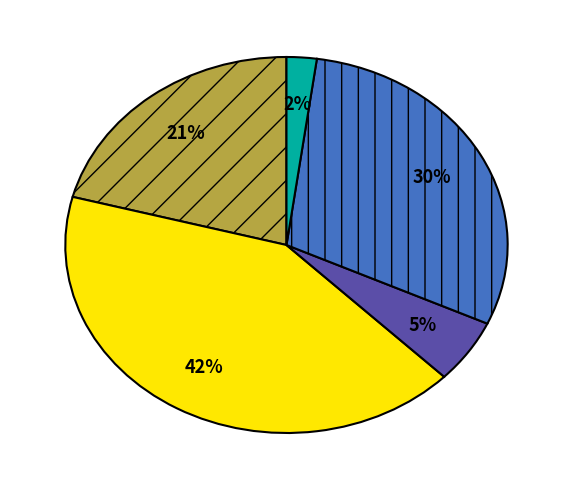

Is there a majority slice in this chart?

No